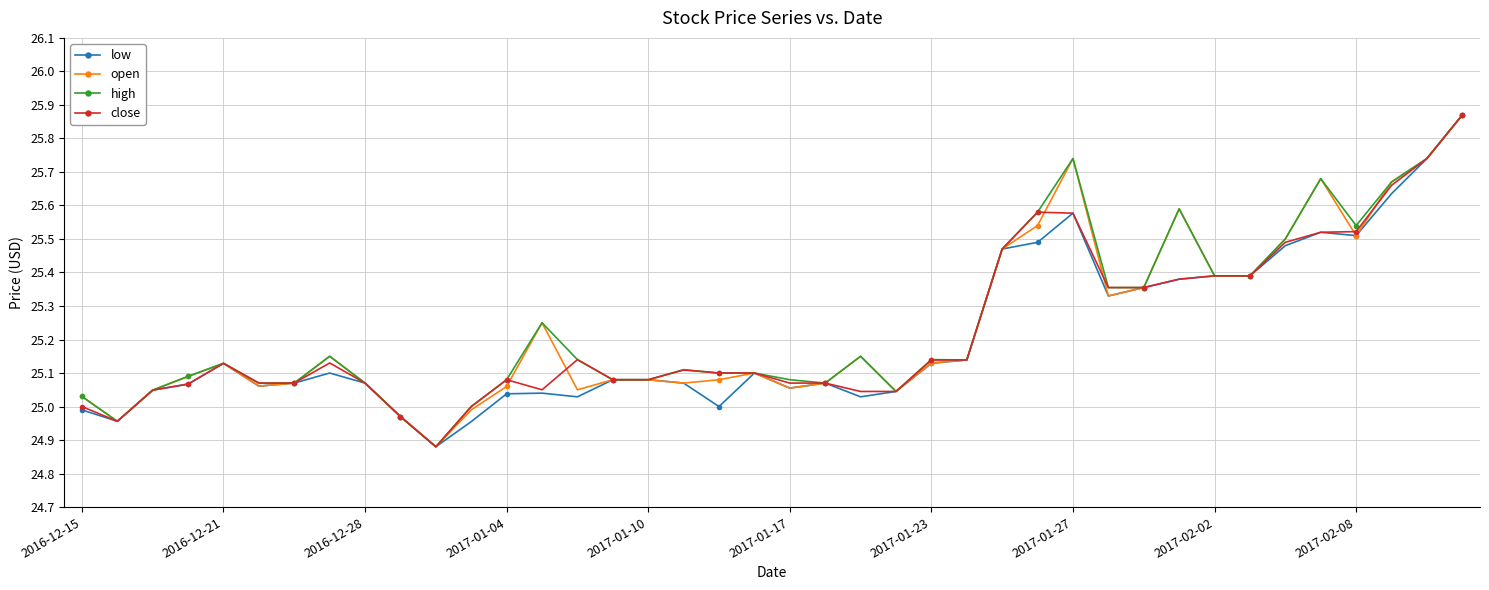

True or false: open has more than 0 points higher than both neighbors.

True